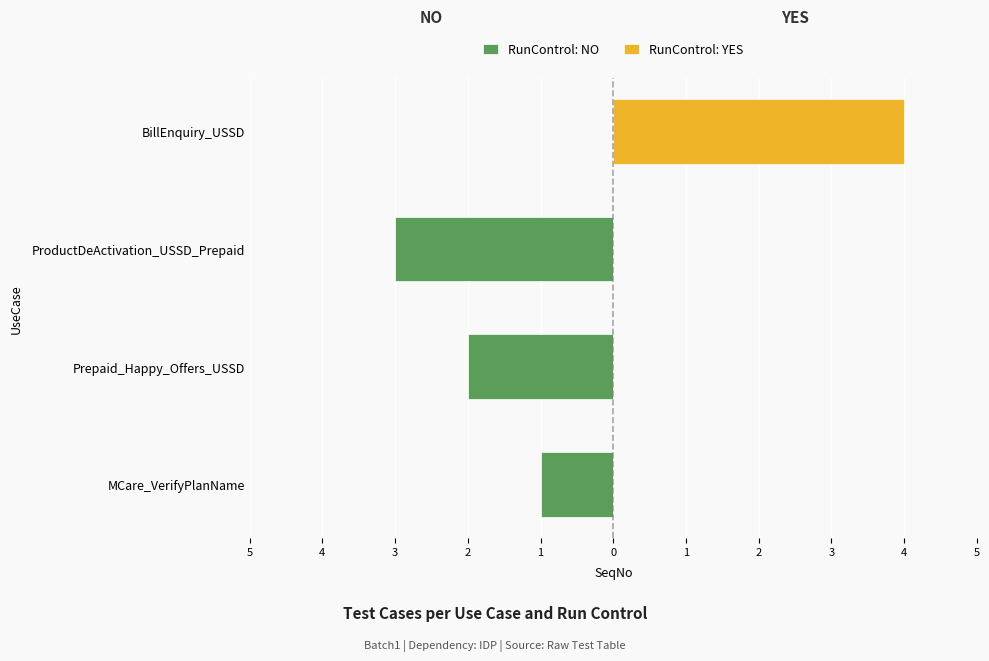

Count the number of categories in the chart.

4